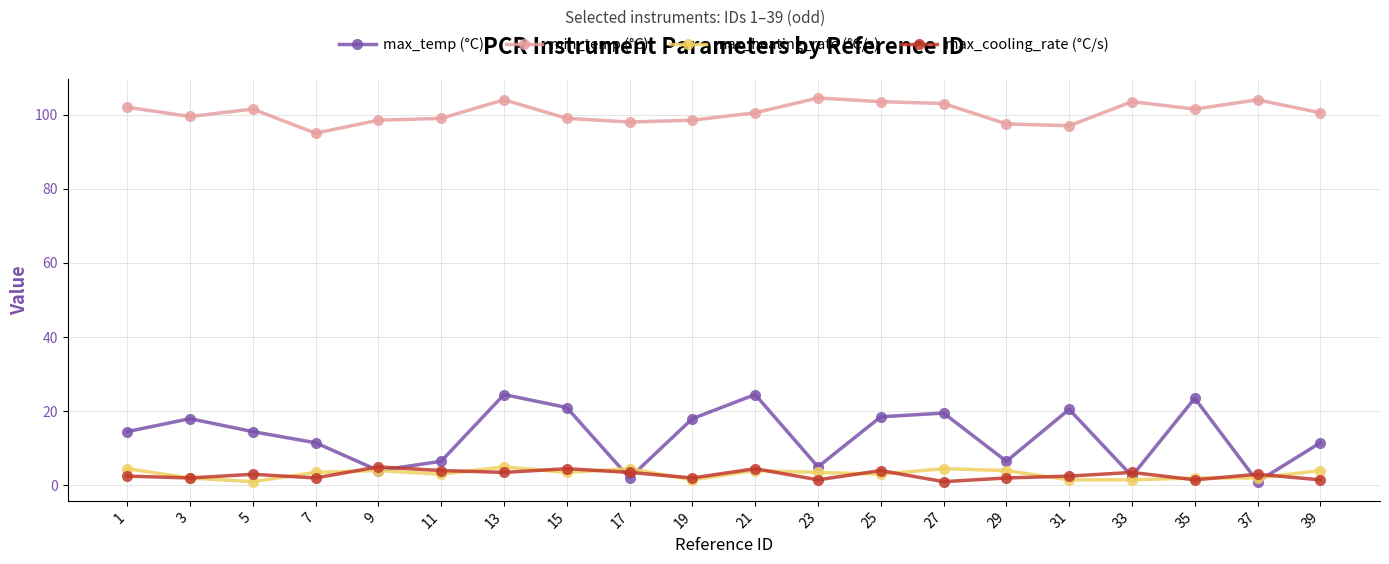

Is it true that max_temp (°C) equals 20.5 at 31?

True